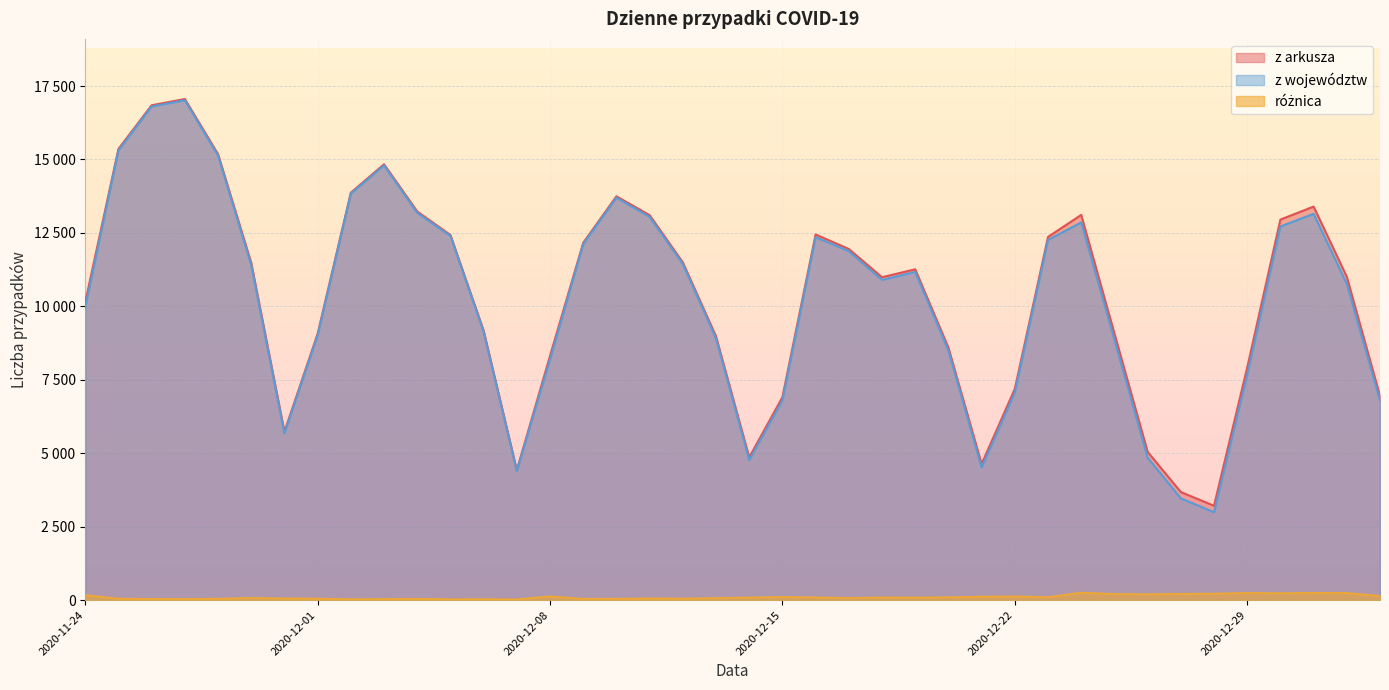

At which label does różnica reach its minimum?

2020-12-07